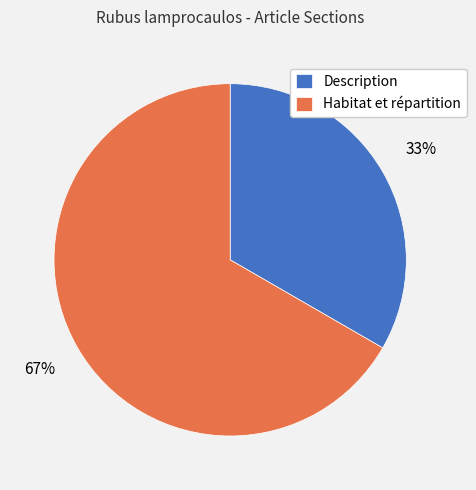

True or false: Description accounts for 33% of the total.

True